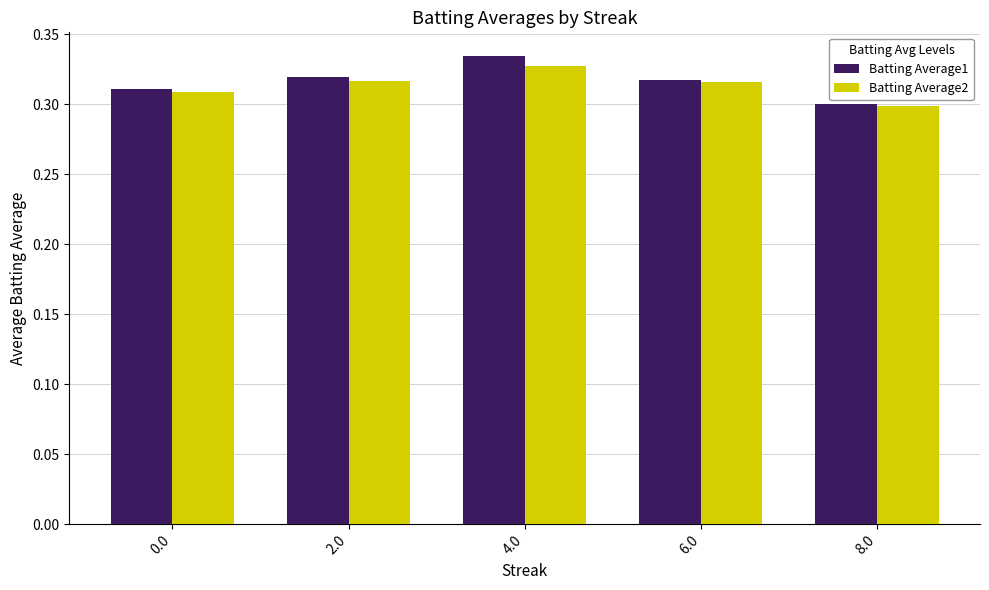

At which category is the sum across all series the highest?

4.0